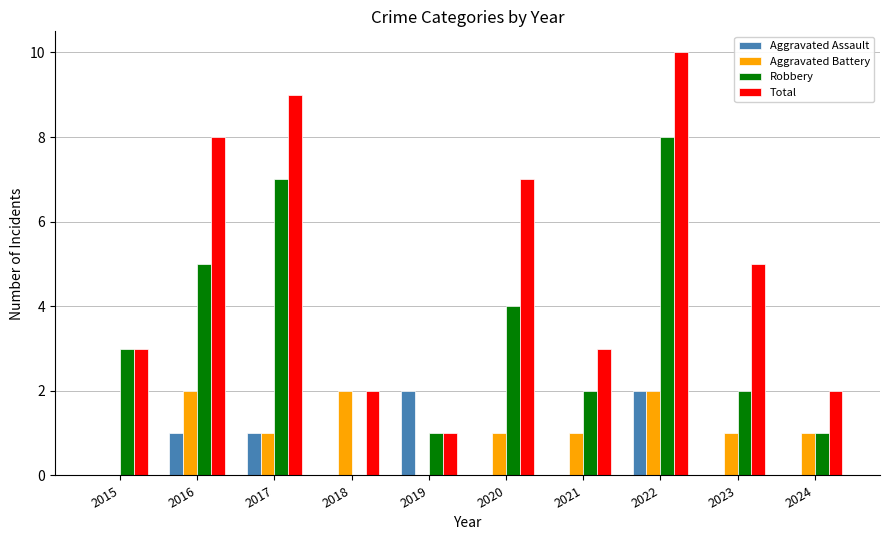

Reading left to right, what are all the values shown in this chart?

Aggravated Assault: 0	1	1	0	2	0	0	2	0	0
Aggravated Battery: 0	2	1	2	0	1	1	2	1	1
Robbery: 3	5	7	0	1	4	2	8	2	1
Total: 3	8	9	2	1	7	3	10	5	2